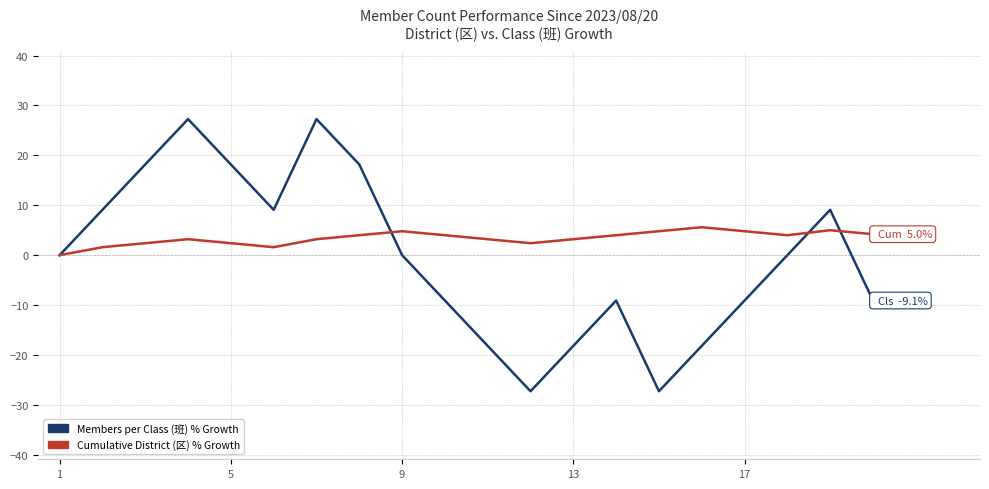

What is the difference between the second highest and second lowest values in the Members per Class (班) % Growth series?

54.5